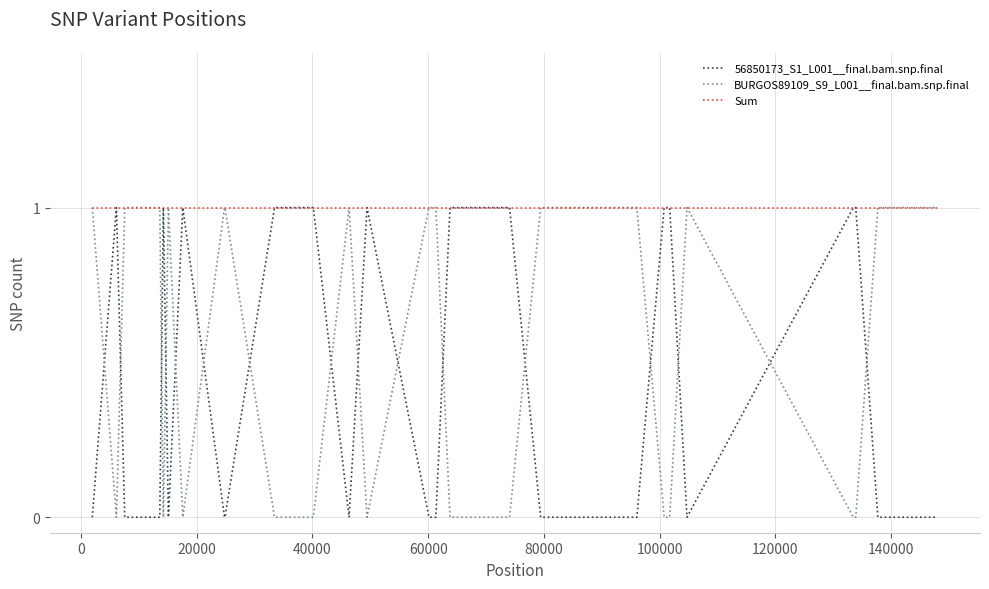

After their last crossing, which series has the higher values: 56850173_S1_L001__final.bam.snp.final or BURGOS89109_S9_L001__final.bam.snp.final?

BURGOS89109_S9_L001__final.bam.snp.final